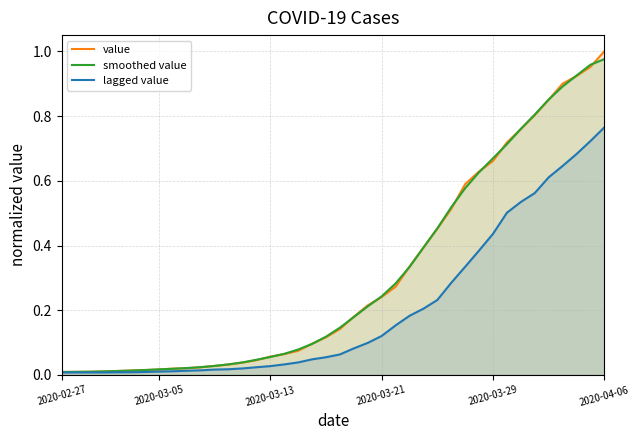

True or false: lagged value and value cross at least once.

False